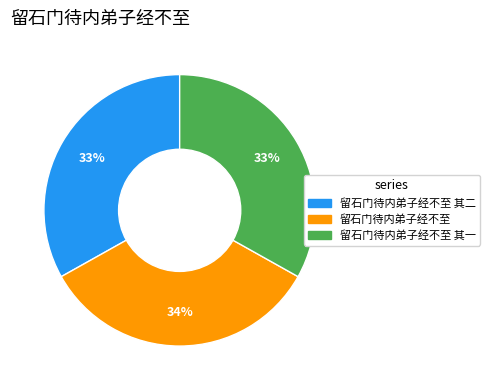

To the nearest percent, what is the difference between the largest and smallest slice percentages?

1%